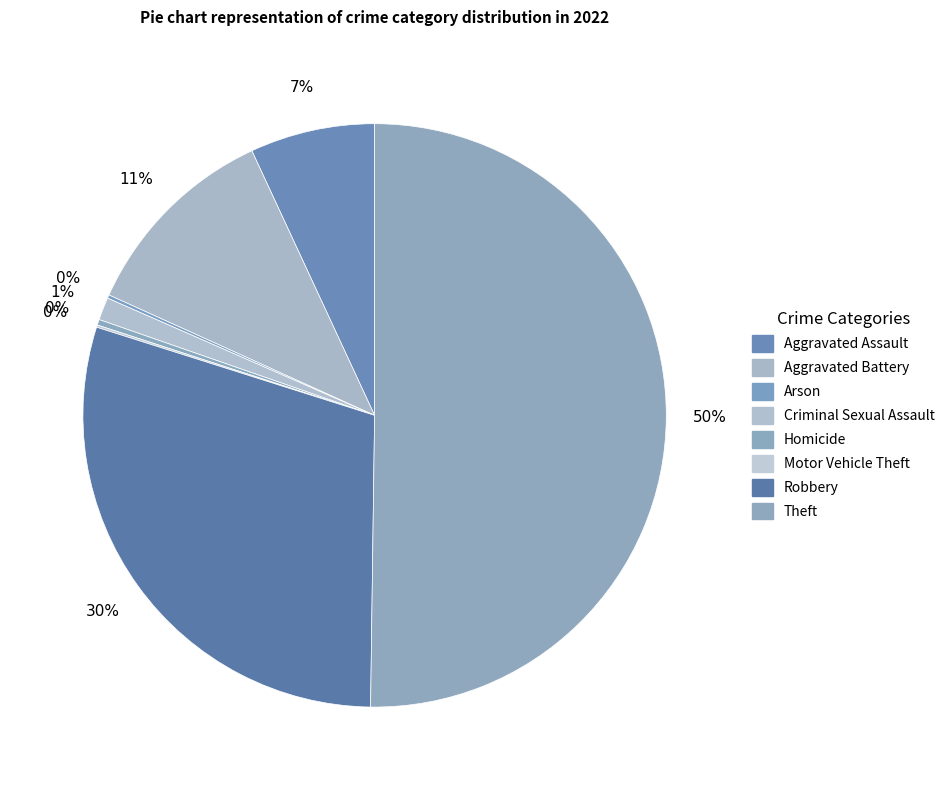

Combined, do Aggravated Assault and Criminal Sexual Assault account for over 50%?

No